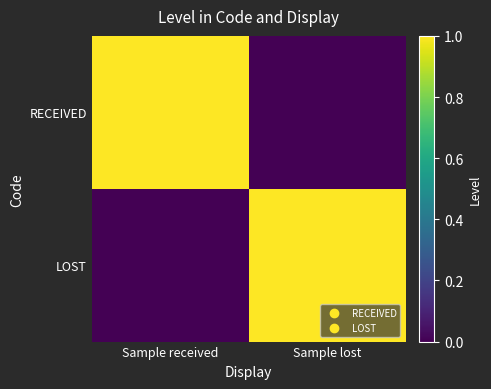

What is the total value across all series at Sample lost?

1